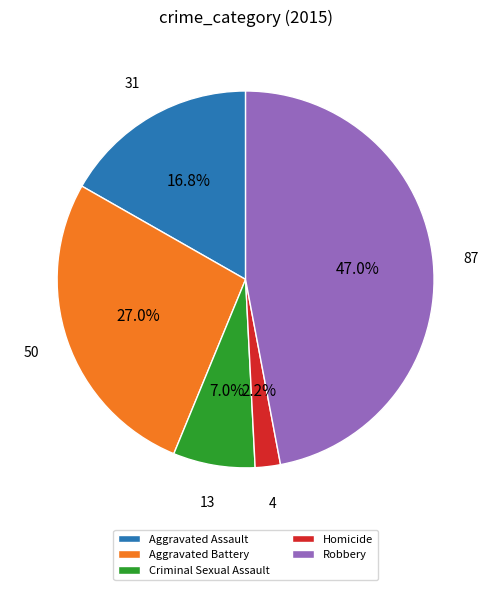

To the nearest percent, what portion does Homicide represent?

2%